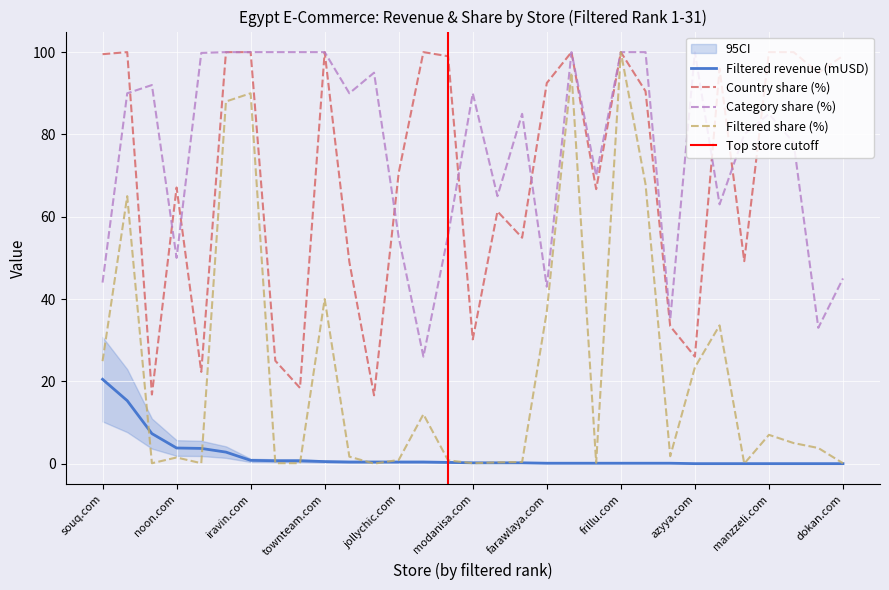

At which category is the sum across all series the highest?

frillu.com